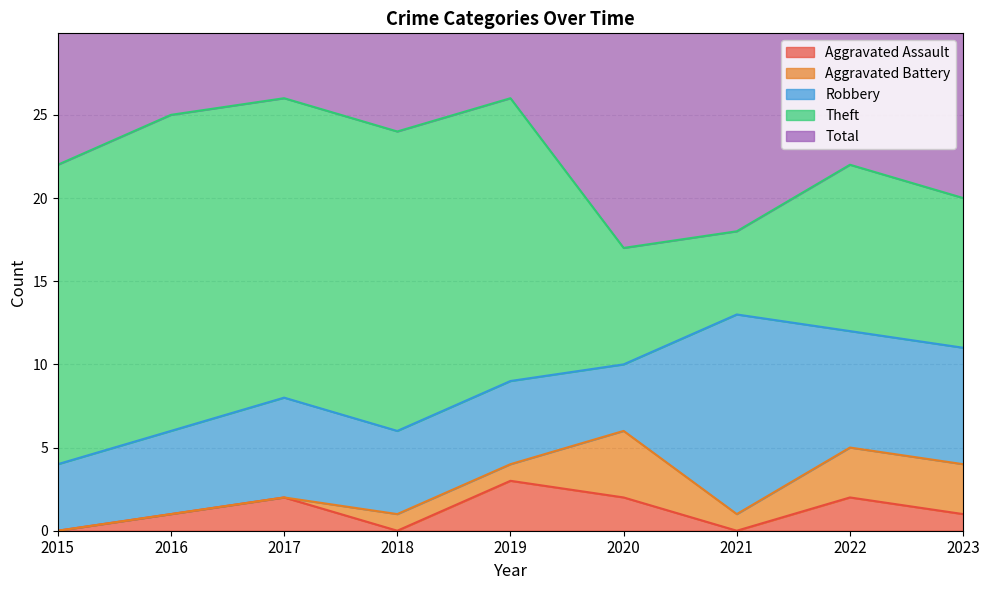

True or false: Aggravated Assault and Robbery cross at least once.

False